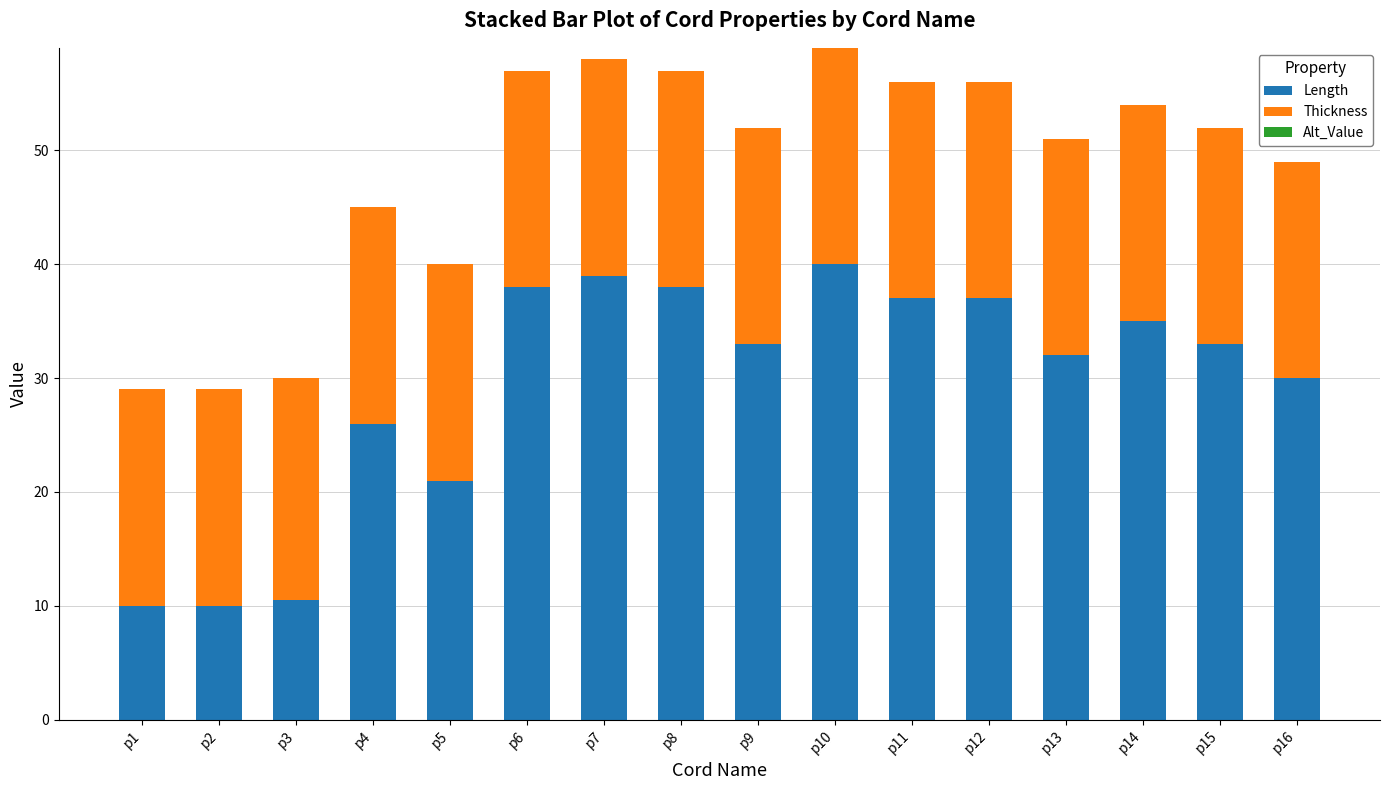

Count the number of categories in the chart.

16